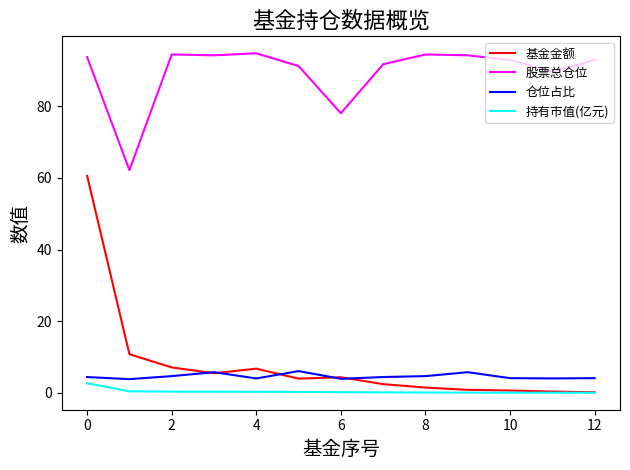

True or false: 仓位占比 has more than 1 points higher than both neighbors.

True